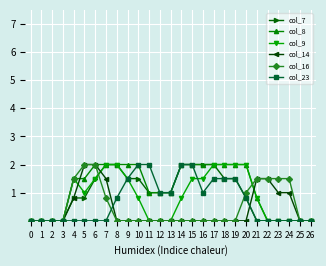

What is the spread (max minus min) of values at 23?

1.5